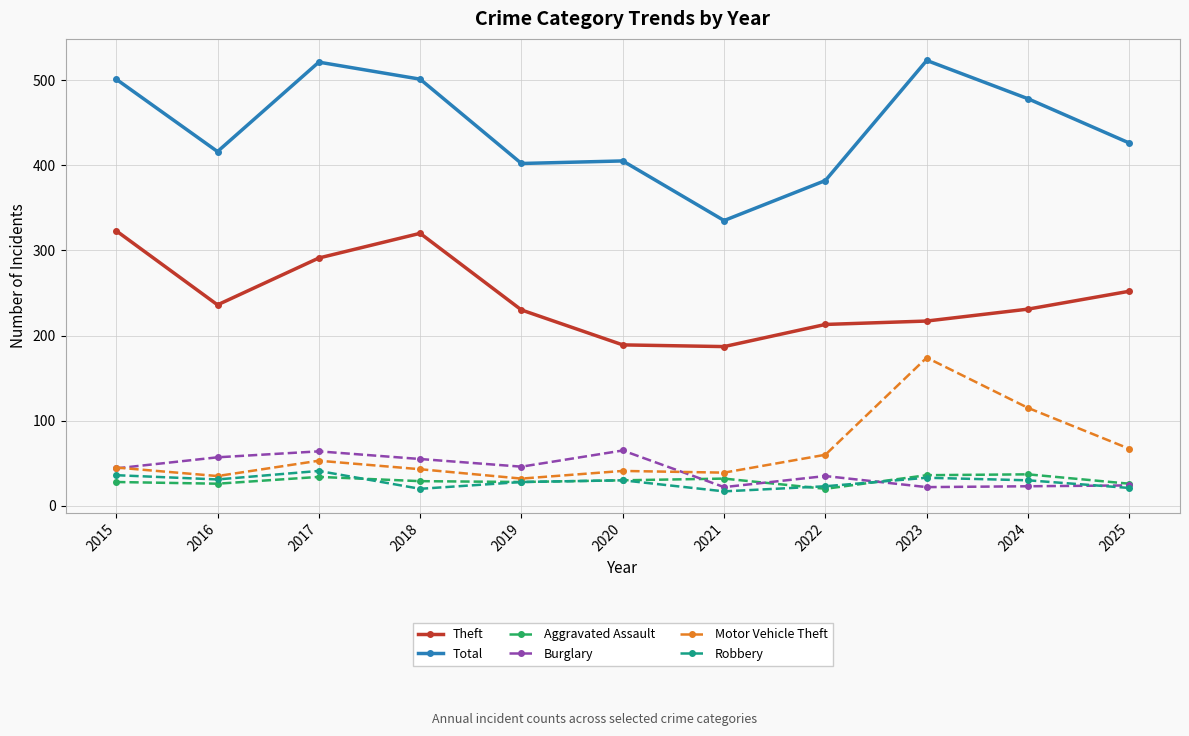

What is the value of the Total point at the 4th from the left?

501